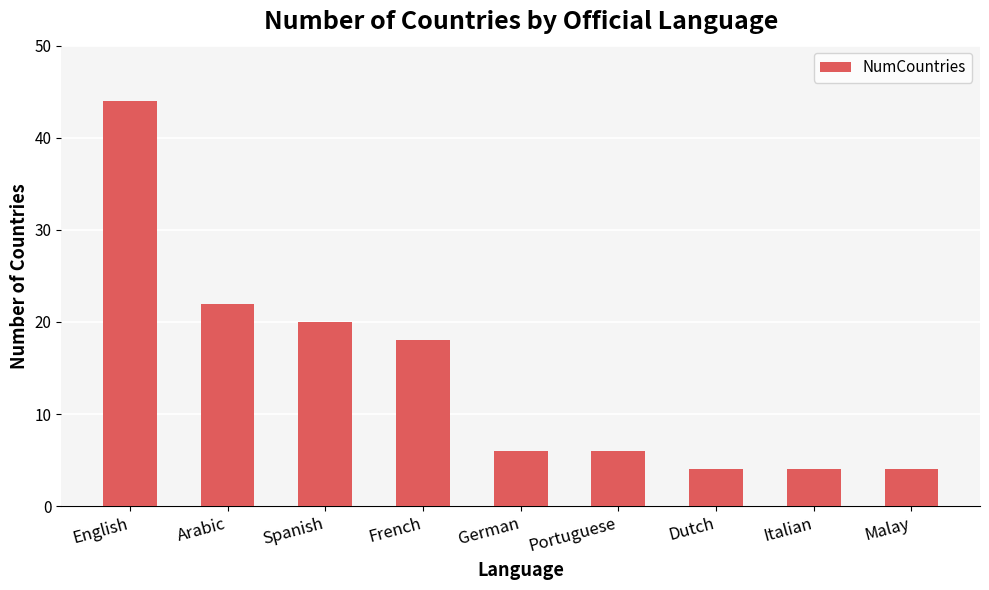

How many distinct data groups are displayed?

1